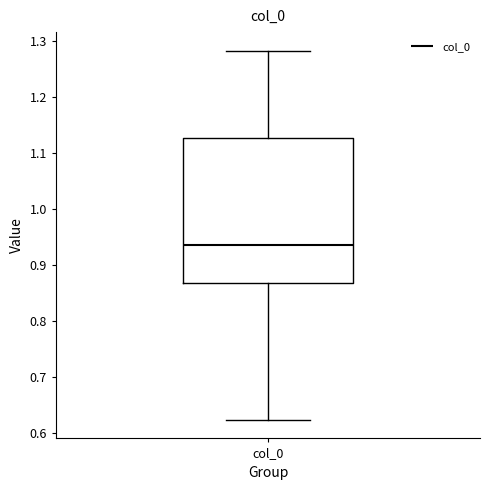

Where is the lower edge of the box for col_0 on the y-axis? The values are not printed on the chart, so give them approximately, as read against the axis.

0.87